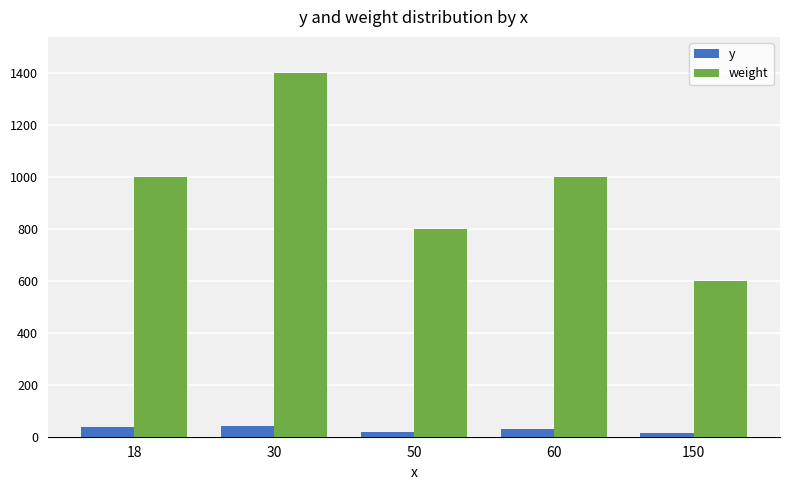

List the series in order of their peak value, lowest first.

y, weight